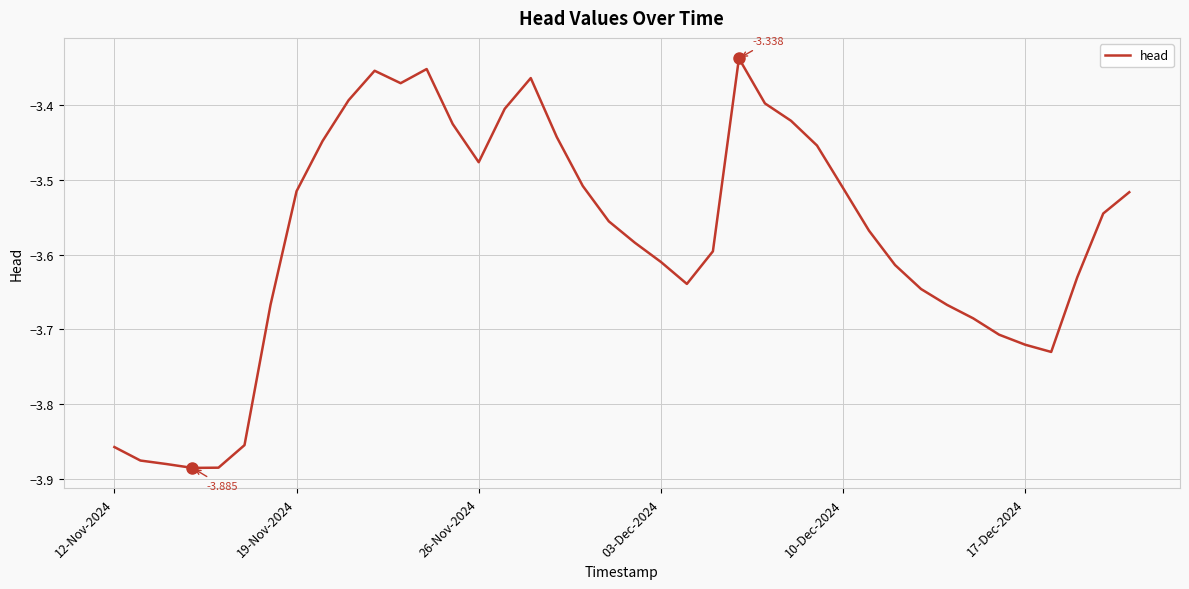

What is the greatest value displayed?

-3.3